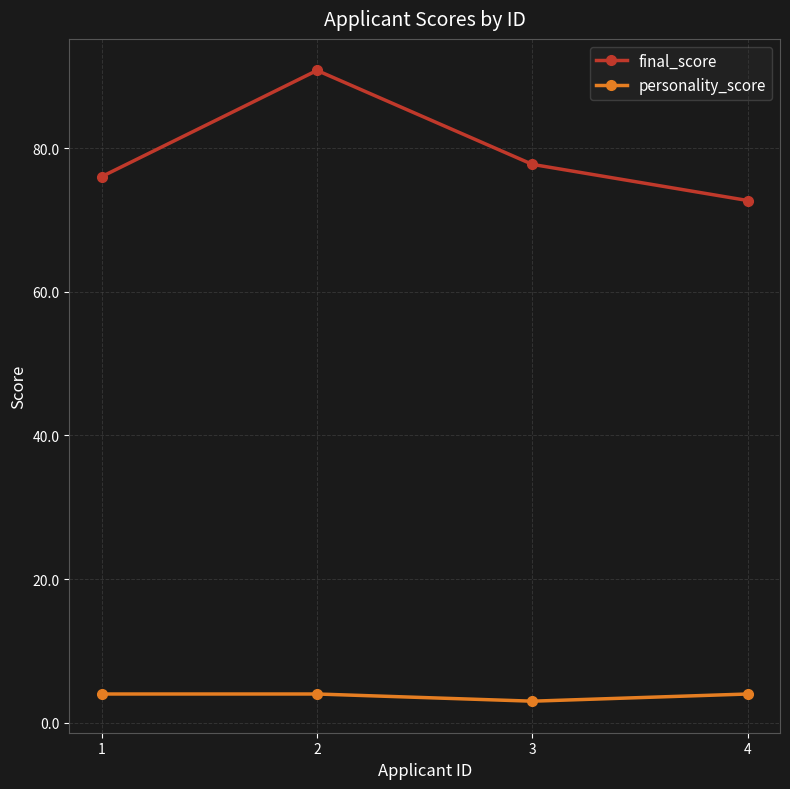

List the series in order of their peak value, highest first.

final_score, personality_score